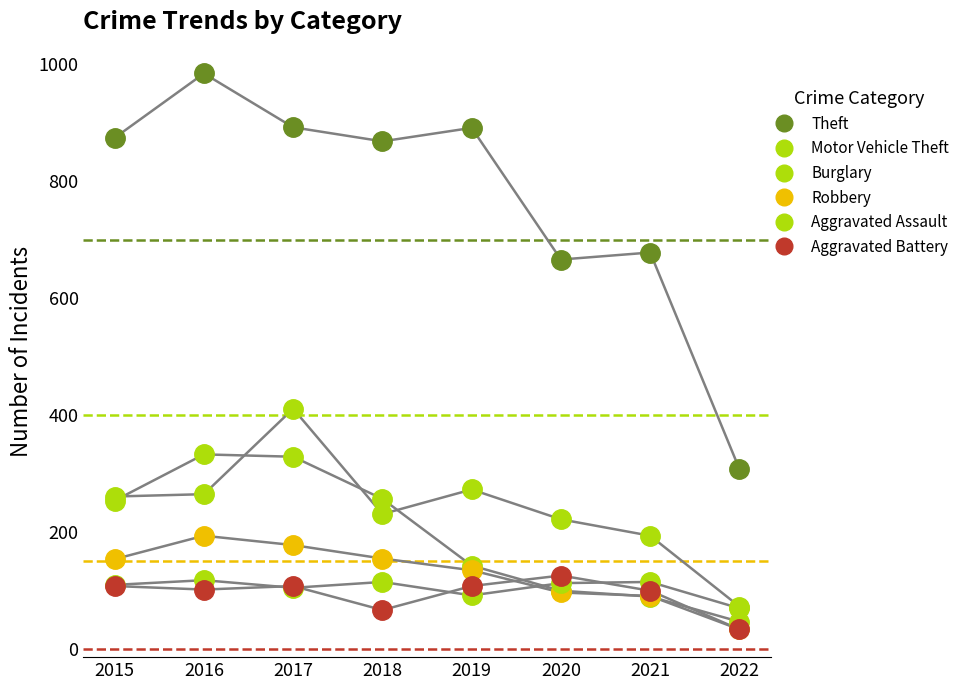

Reading left to right, what are all the values shown in this chart?

Theft: 874	984	892	868	891	666	678	308
Motor Vehicle Theft: 261	265	411	231	273	222	194	73
Burglary: 254	333	329	257	143	100	90	47
Robbery: 154	194	178	155	135	97	91	34
Aggravated Assault: 110	118	105	115	92	113	115	70
Aggravated Battery: 108	102	108	67	108	126	100	34